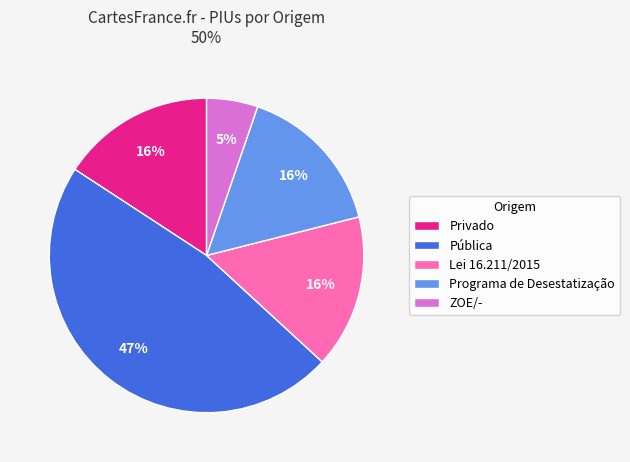

To the nearest percent, what percentage of the pie is Privado?

16%